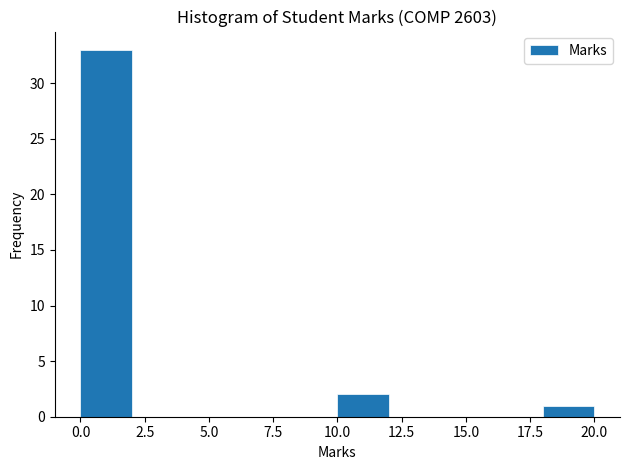

Which range on the x-axis has the tallest bar?

0 to 2